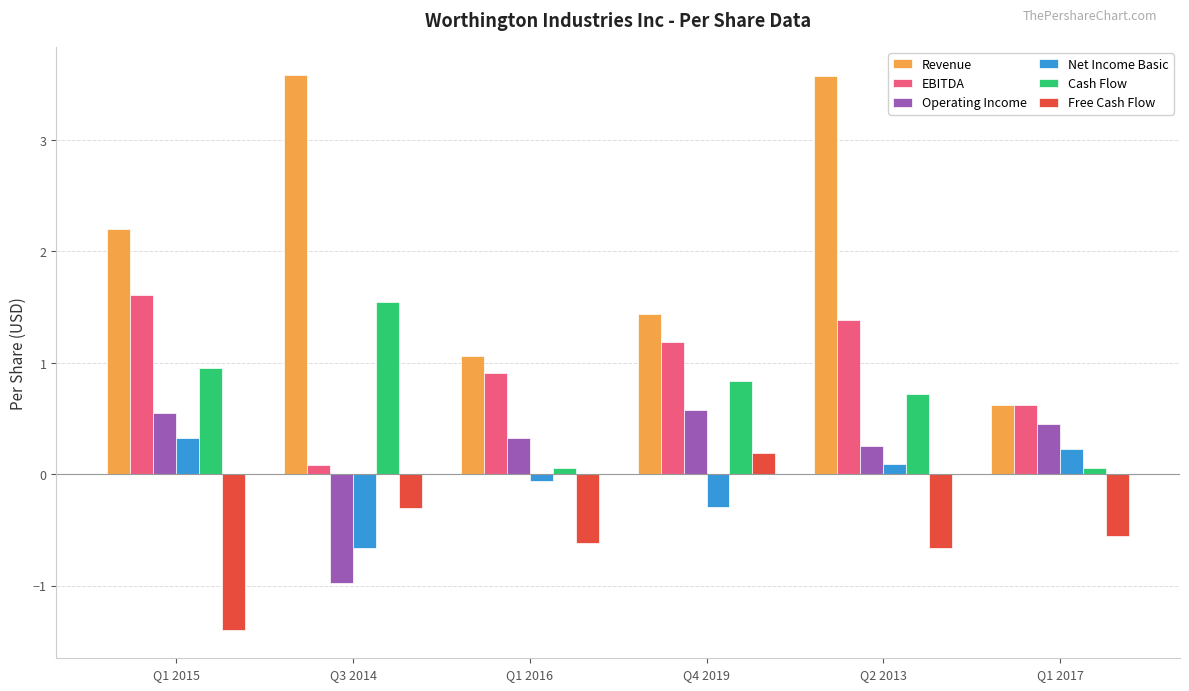

What is the sum of the Operating Income values at Q1 2016 and Q1 2015?

0.9